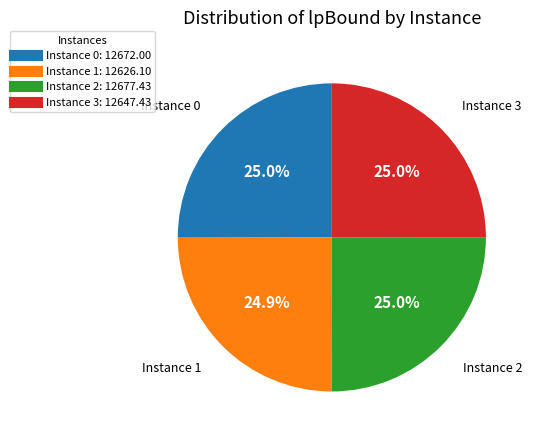

Is there a majority slice in this chart?

No